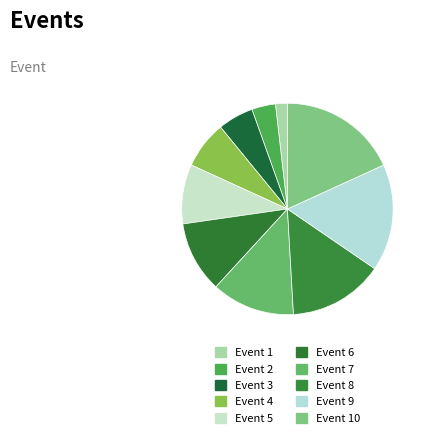

How many slices are in this pie chart?

10